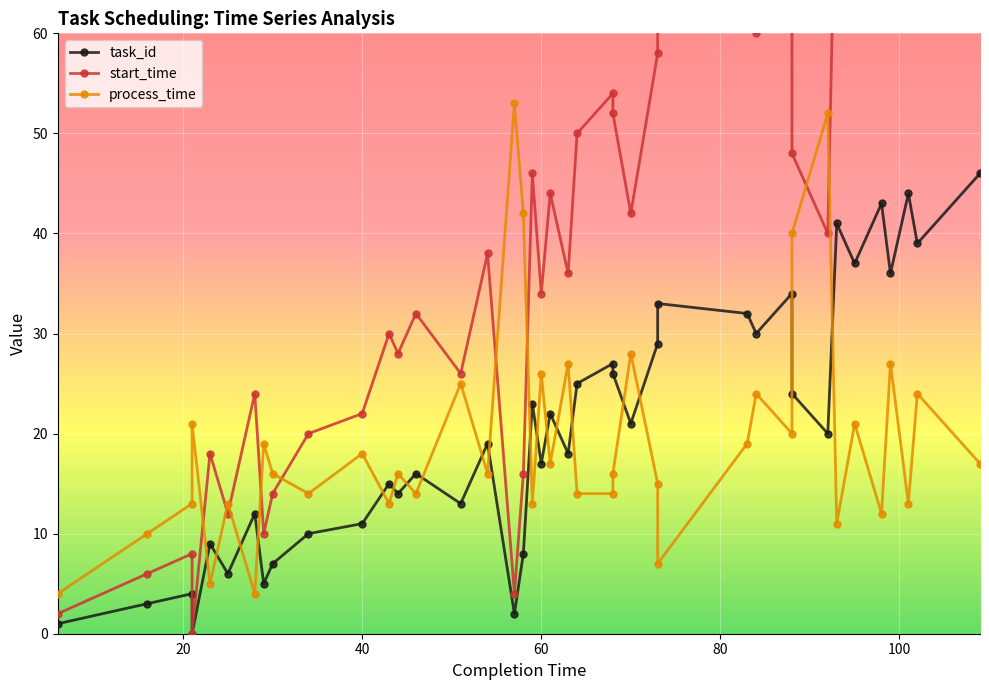

What is the value of the start_time point at the 31st from the left?

68